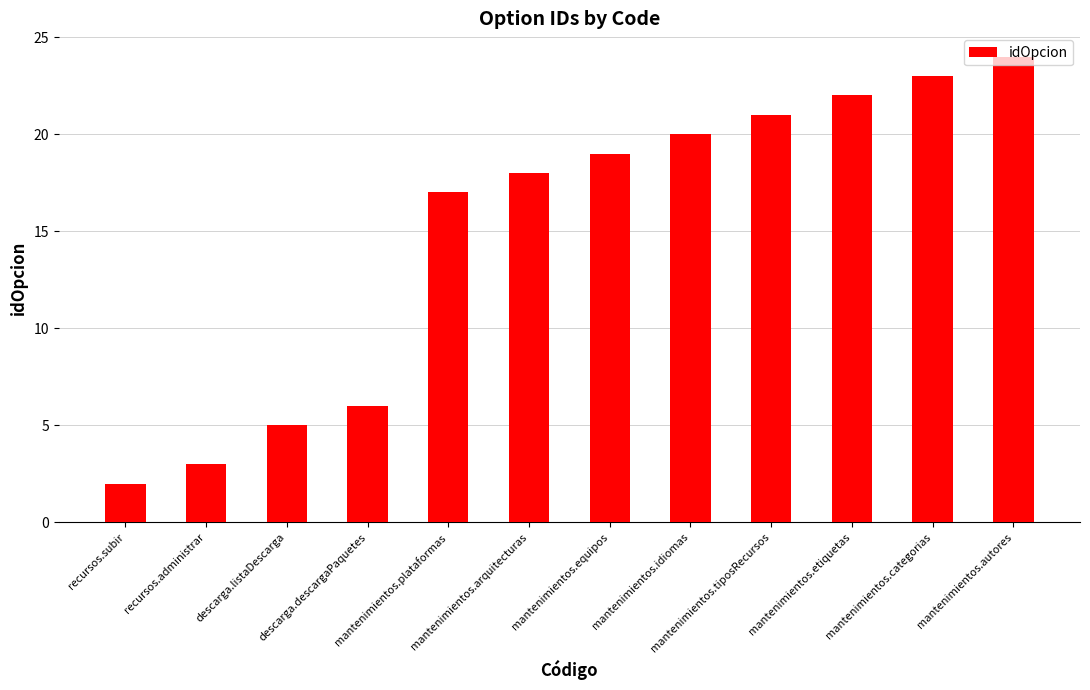

What is the ratio of the value at recursos.subir to the value at mantenimientos.idiomas?

0.1